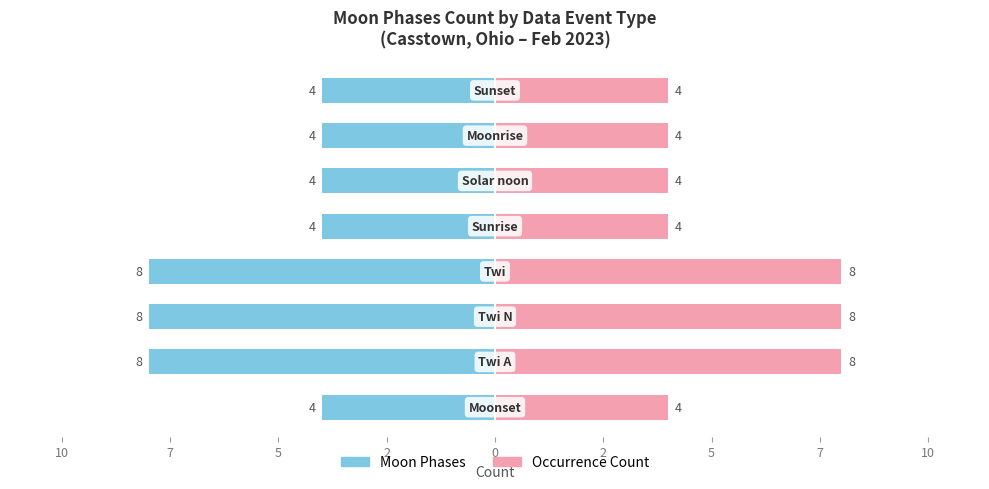

Is it true that Occurrence Count equals 12 at 5?

False